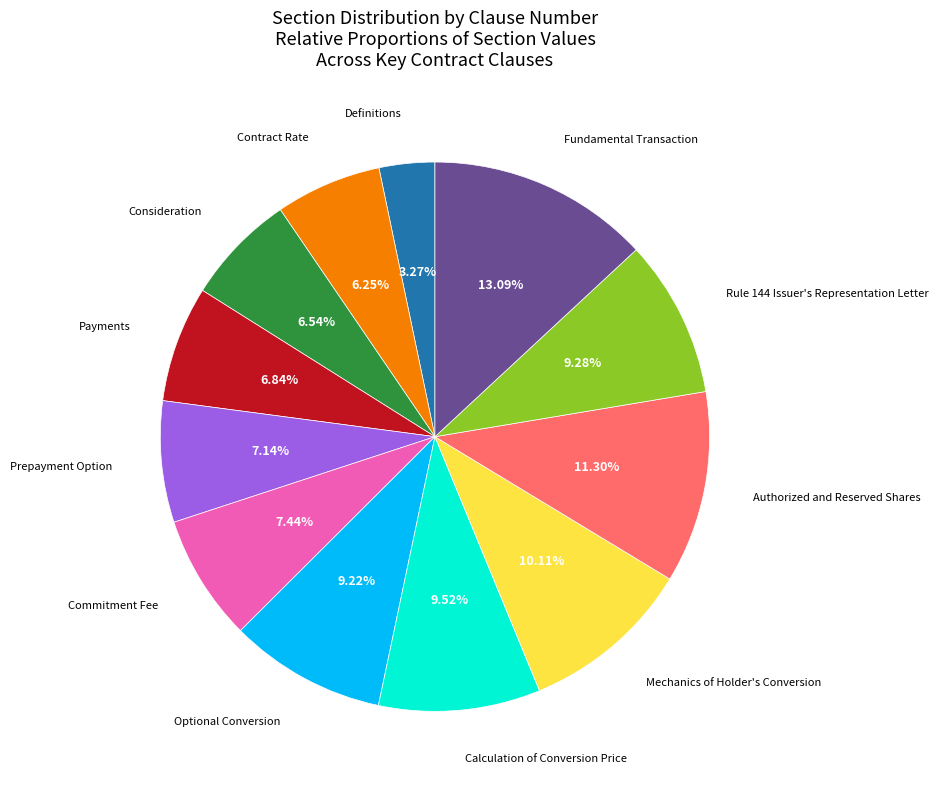

Does any single category account for the majority?

No